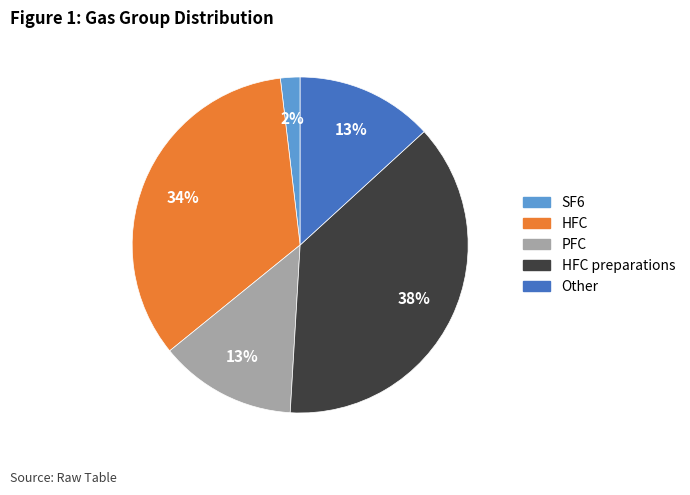

Is it true that Other is 13% of the pie?

True